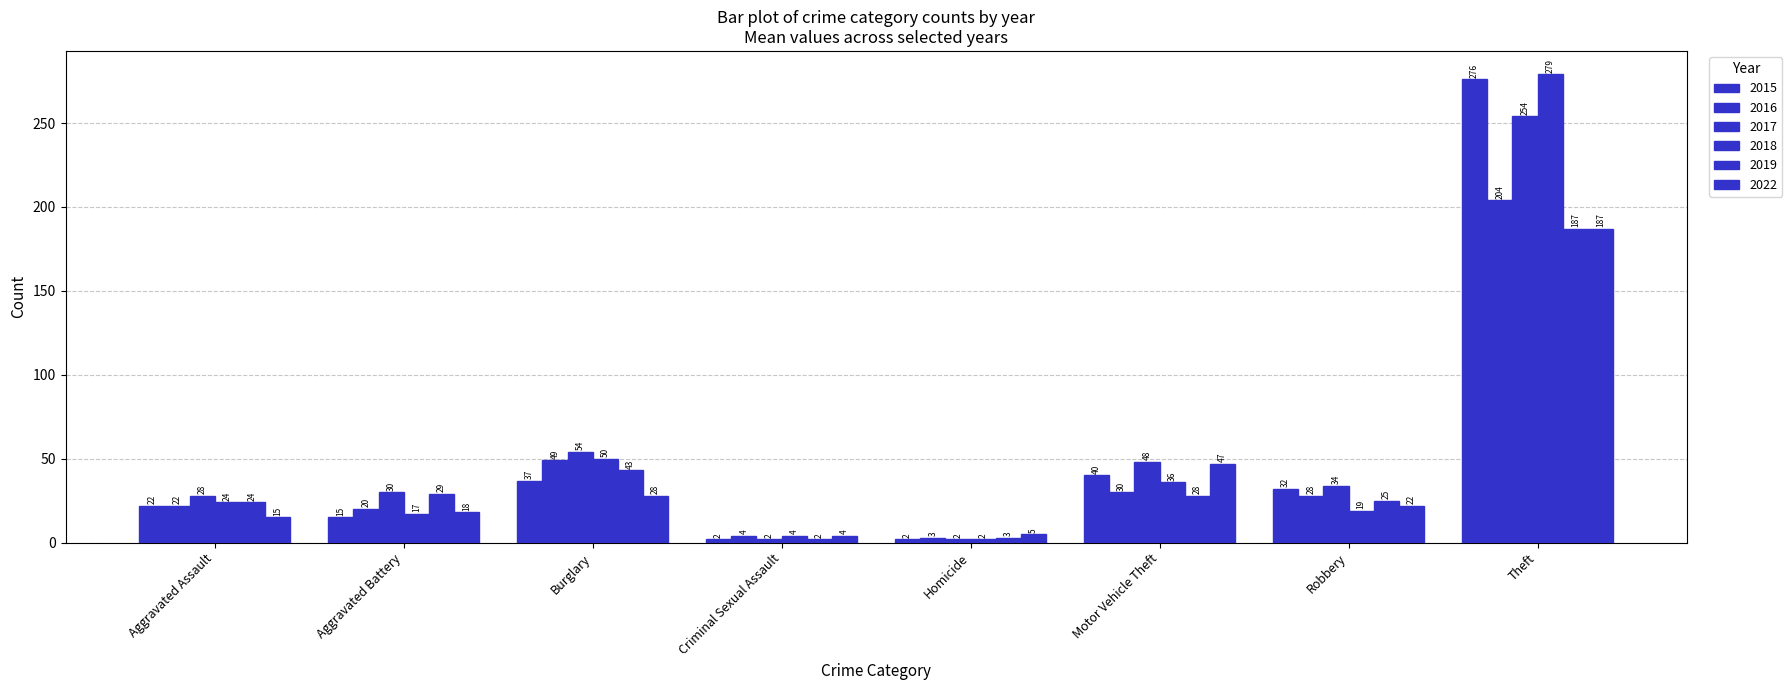

Which series changed the most between Motor Vehicle Theft and Robbery?

2022